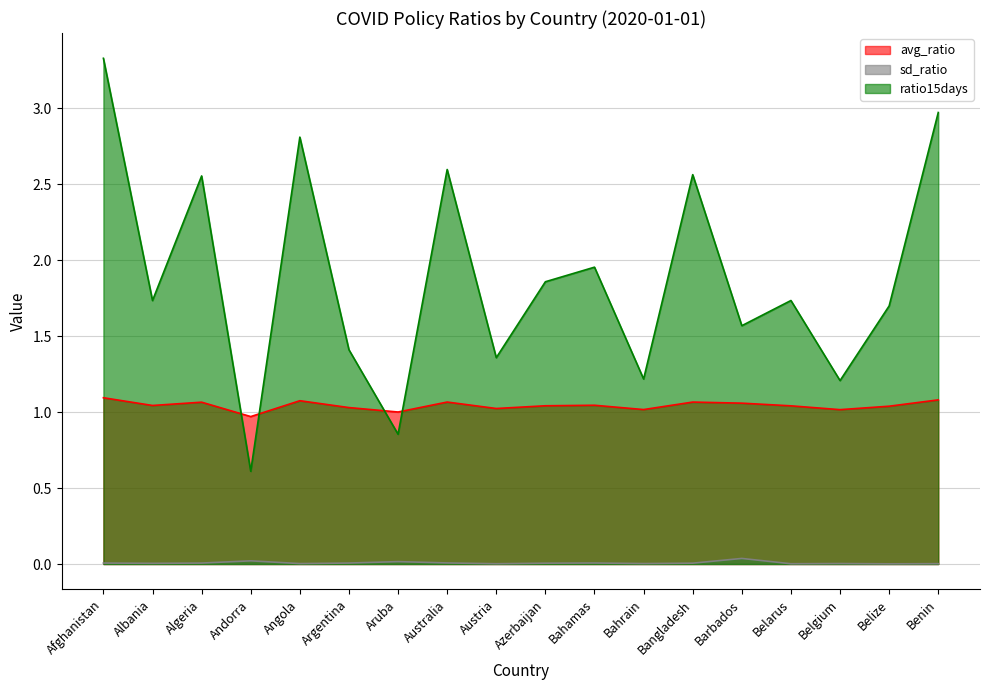

What is the sum of the avg_ratio values at Bahamas and Argentina?

2.1